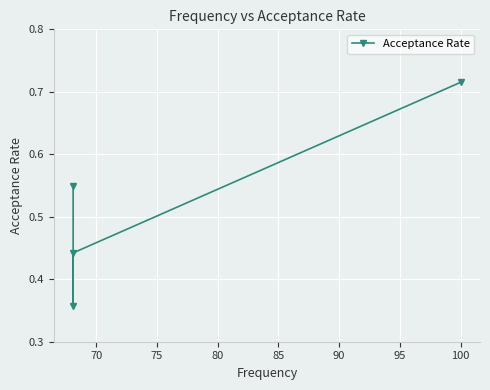

What is the difference between the maximum and minimum values?

0.4